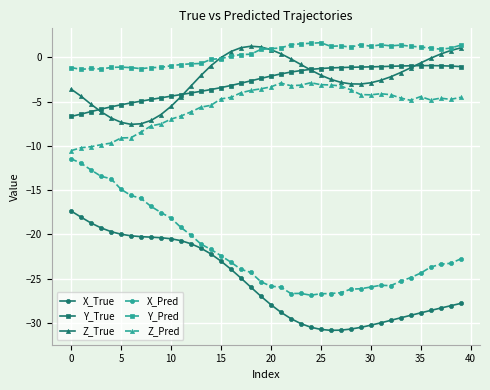

Which series has the largest total across all categories?

Y_Pred